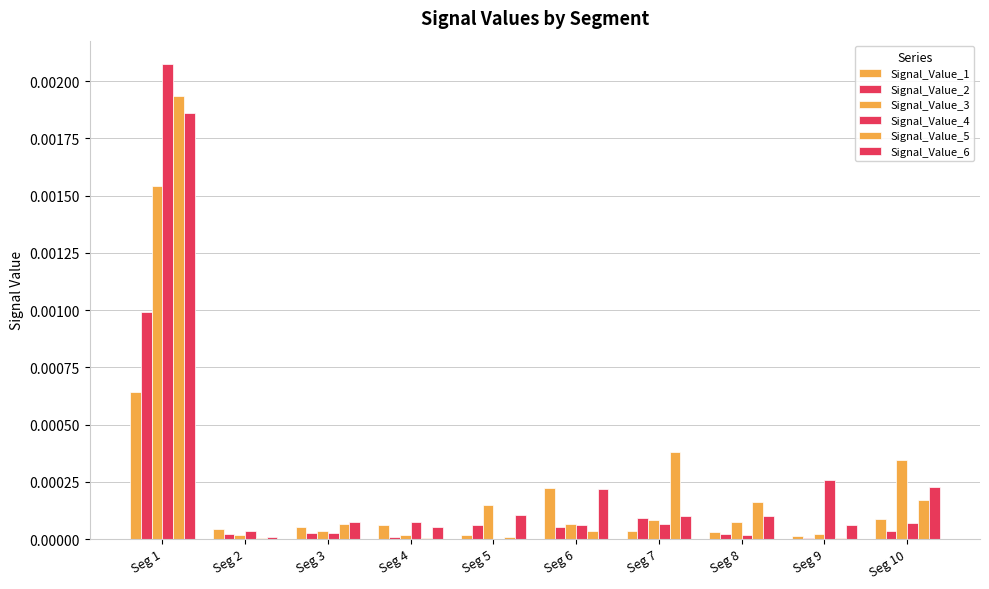

Count the number of categories in the chart.

10